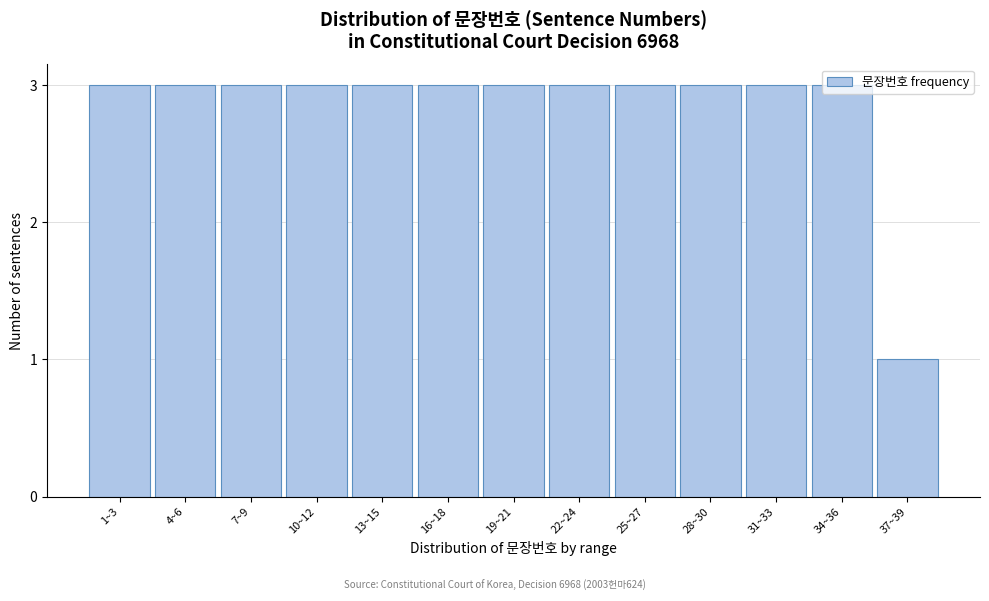

What is the ratio of the value at 19~21 to the value at 16~18?

1.0